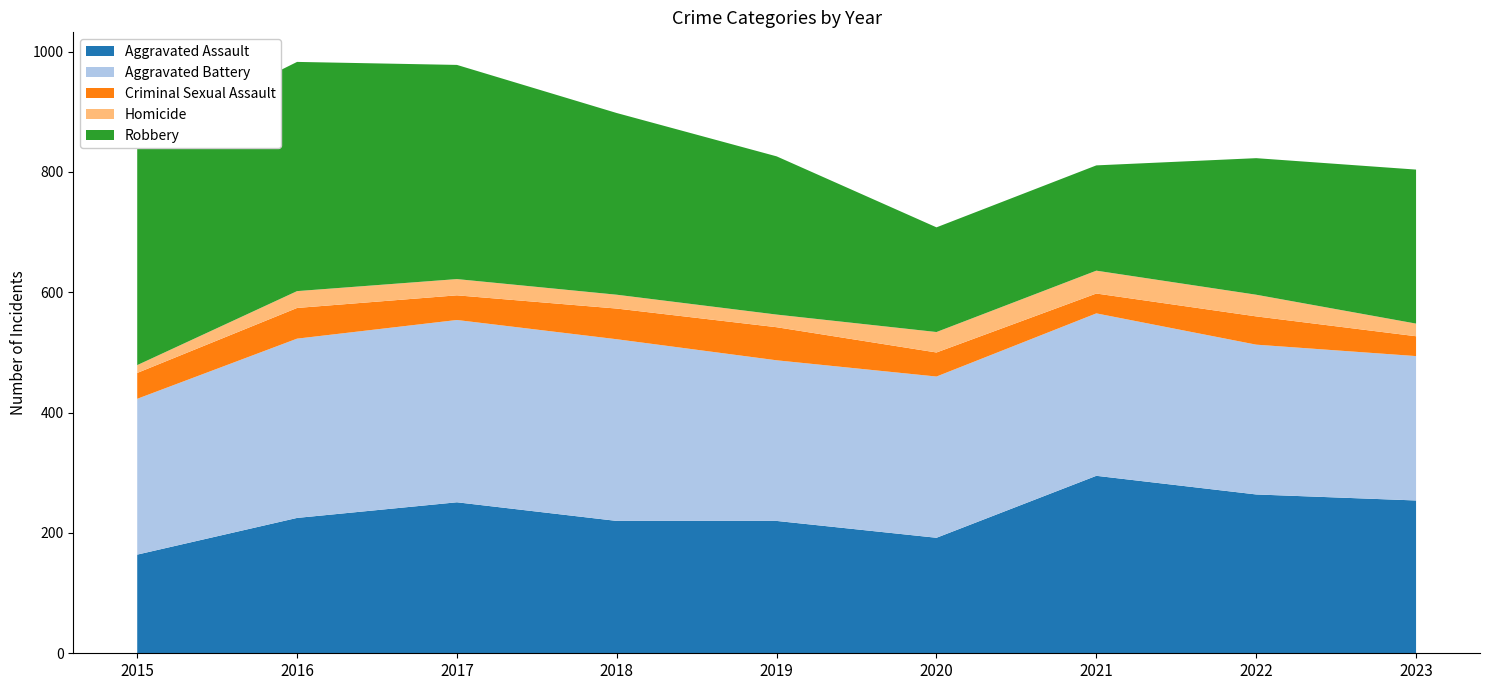

Reading left to right, extract all data points from this chart.

Aggravated Assault: 164	225	251	220	220	192	295	264	254
Aggravated Battery: 259	298	303	302	267	268	270	249	240
Criminal Sexual Assault: 43	51	41	51	55	40	33	47	33
Homicide: 13	28	27	23	21	34	38	36	21
Robbery: 372	381	356	302	263	174	175	227	256